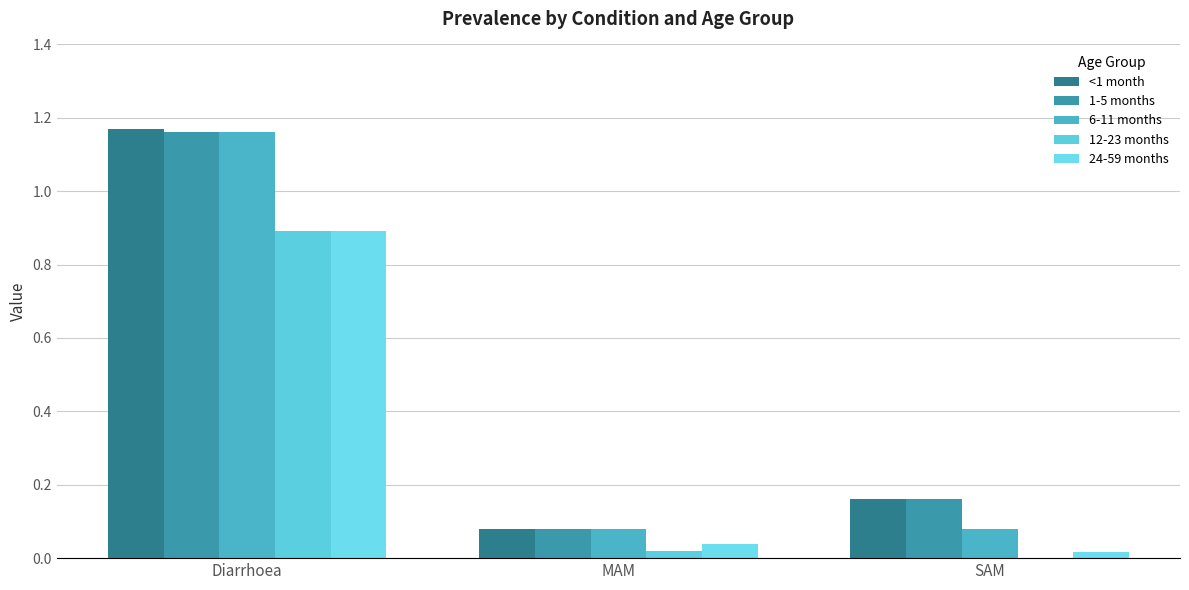

What is the maximum value shown in the chart?

1.2